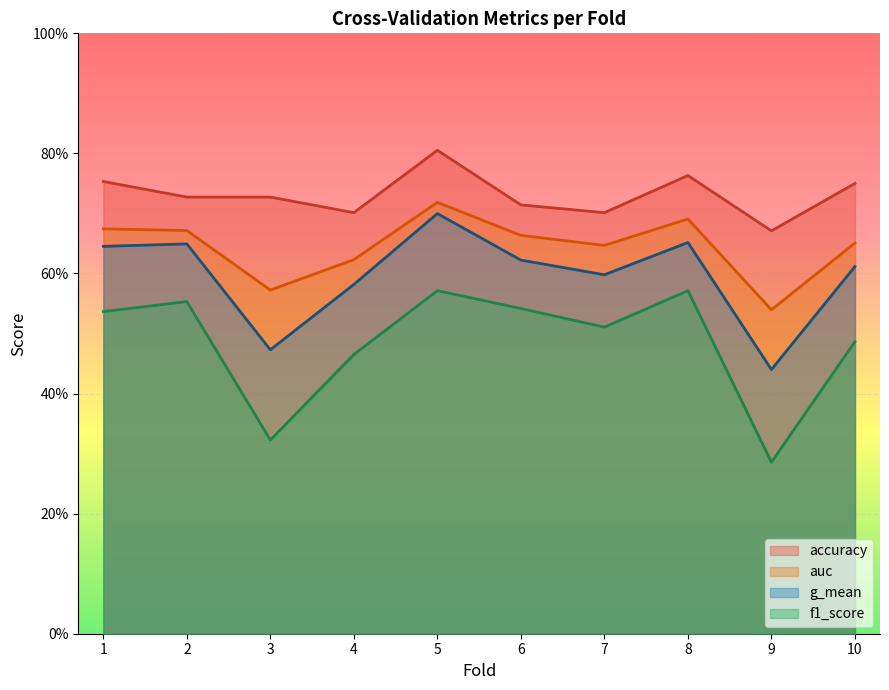

Reading left to right, what are all the values shown in this chart?

accuracy: 0.8	0.7	0.7	0.7	0.8	0.7	0.7	0.8	0.7	0.8
auc: 0.7	0.7	0.6	0.6	0.7	0.7	0.6	0.7	0.5	0.7
f1_score: 0.5	0.6	0.3	0.5	0.6	0.5	0.5	0.6	0.3	0.5
g_mean: 0.6	0.6	0.5	0.6	0.7	0.6	0.6	0.7	0.4	0.6